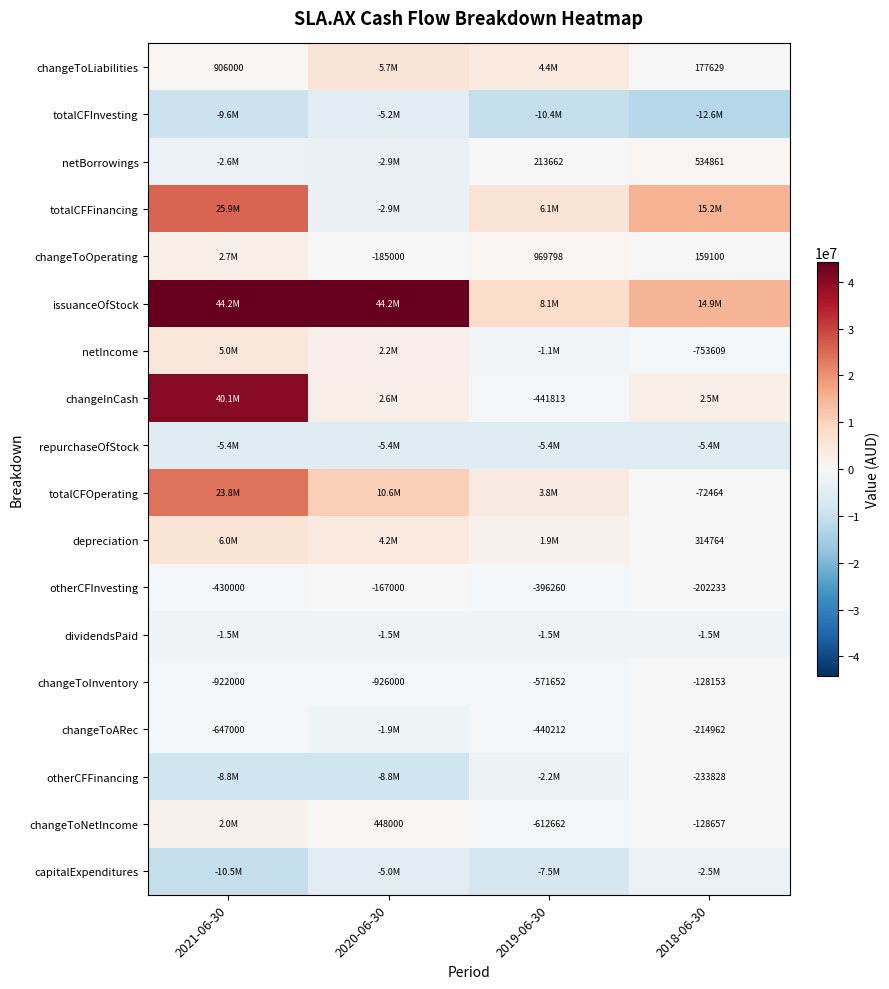

What is the greatest value displayed?

44165000